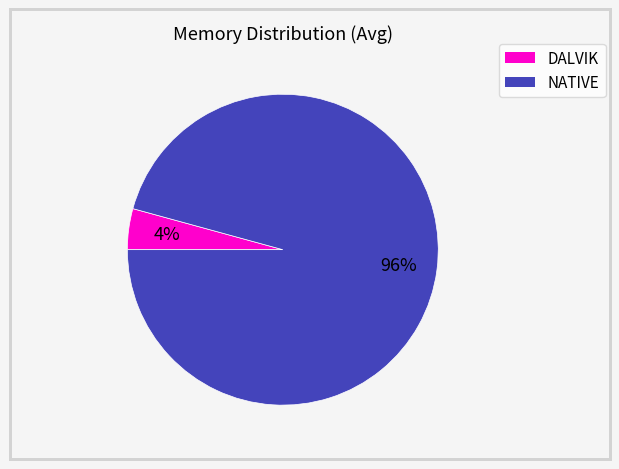

To the nearest percent, what is the average slice percentage?

50%